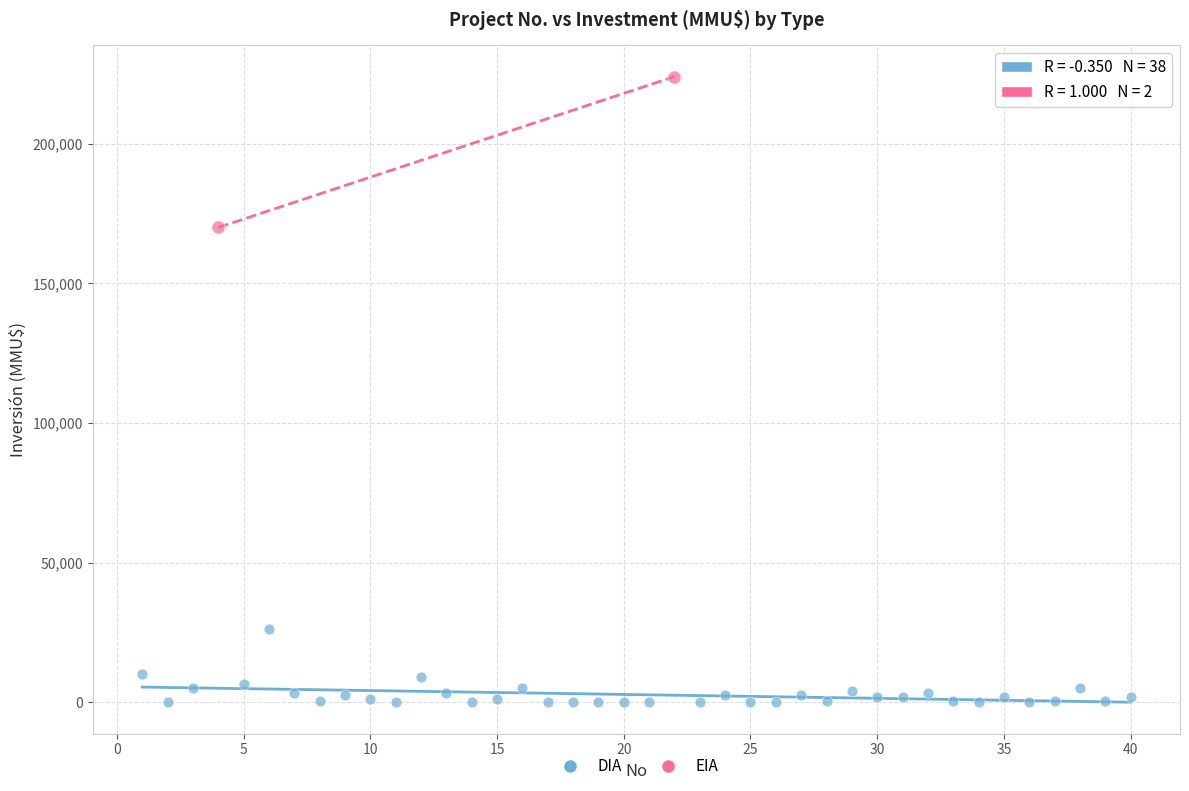

What are all the series names shown in the legend?

DIA, EIA